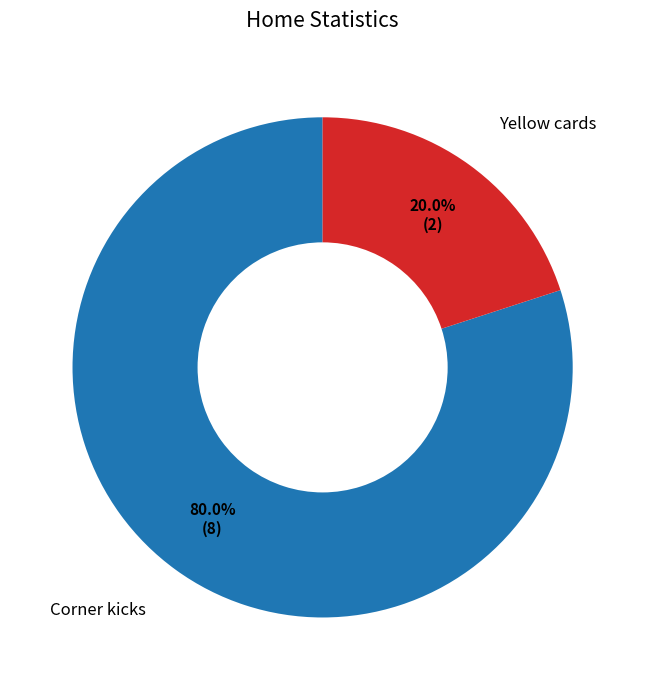

How many segments does this pie chart have?

2